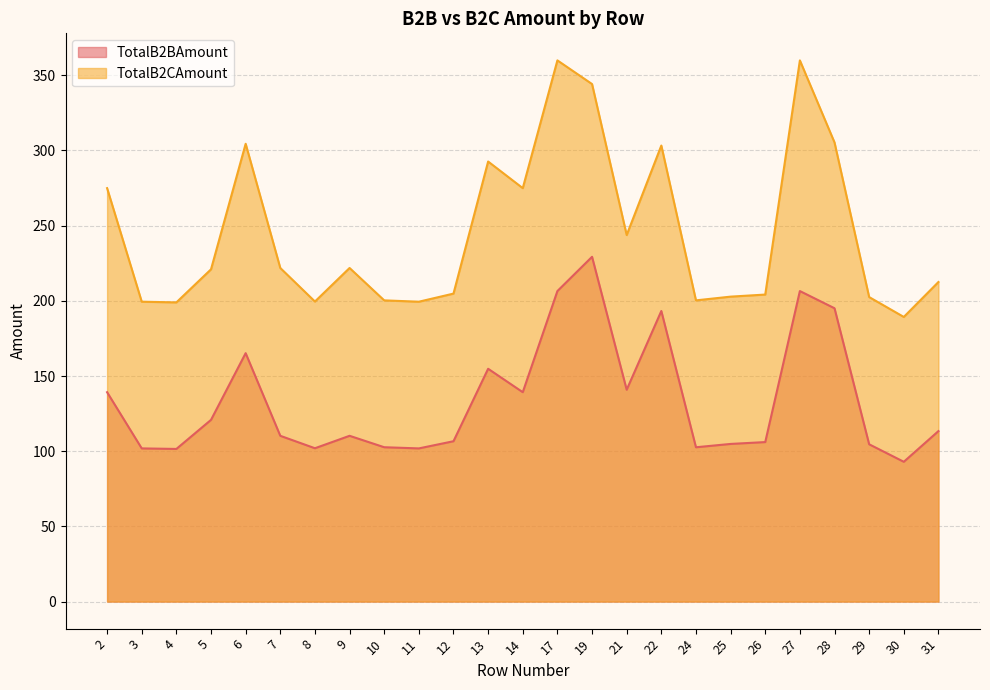

How many interior local peaks does the TotalB2CAmount series have?

6